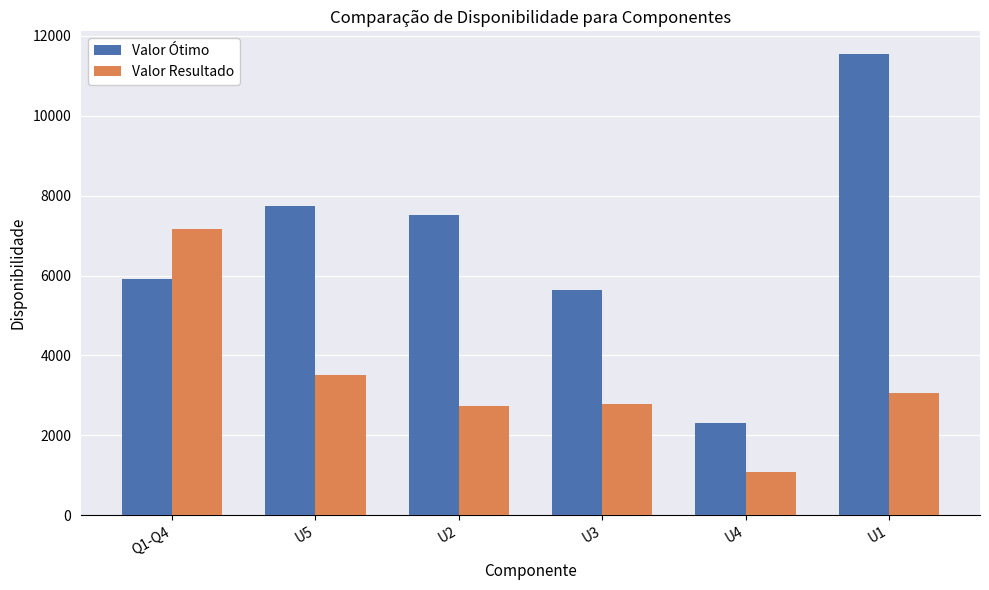

Is it true that Valor Resultado equals 2773 at U3?

True